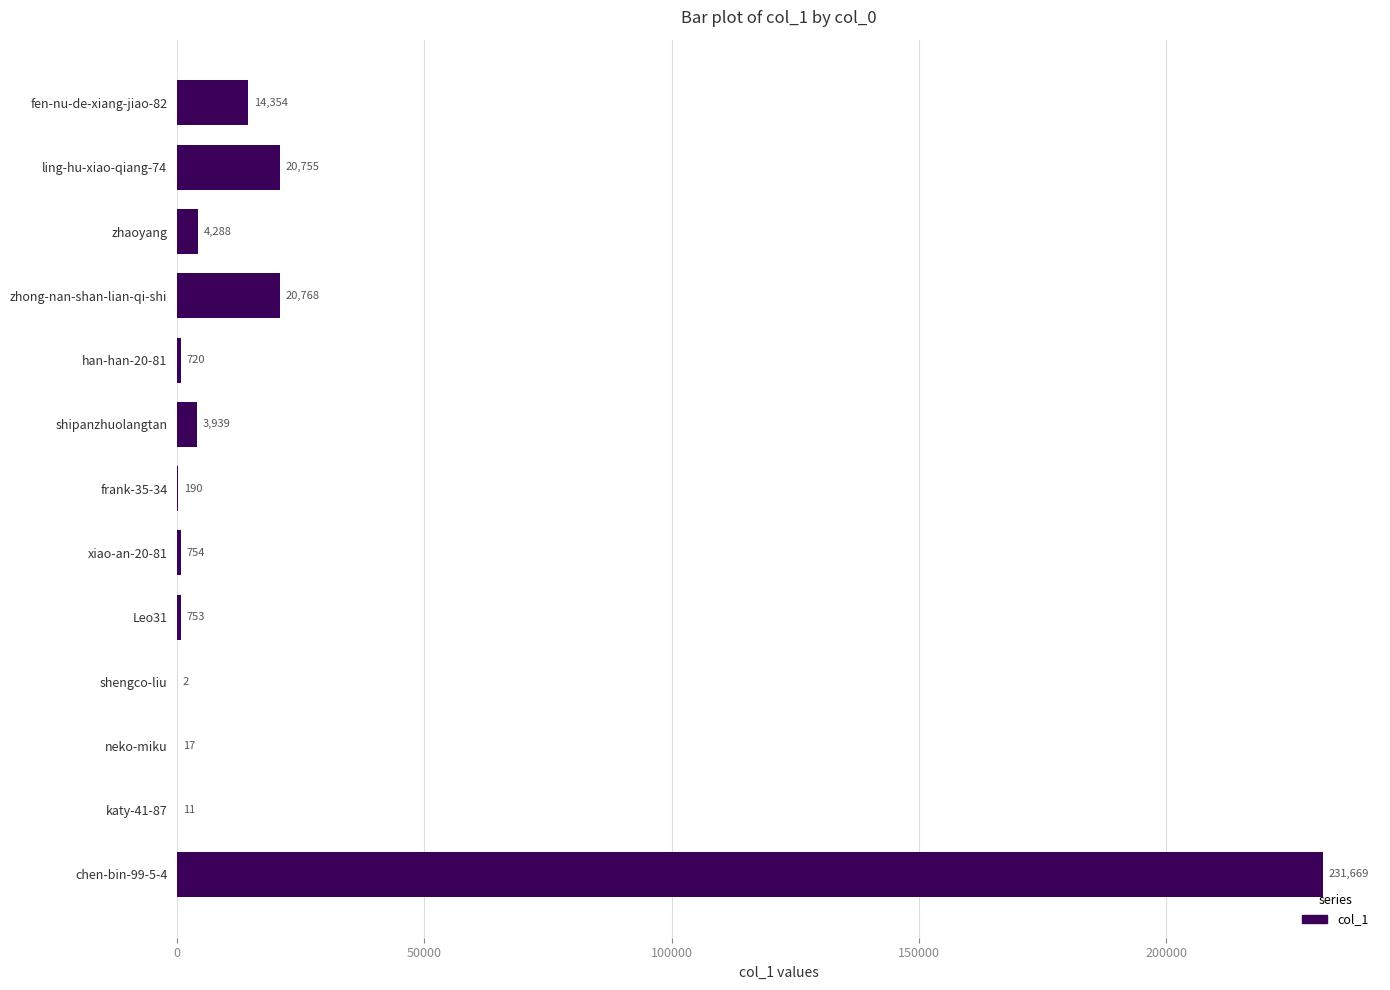

What is the sum of the values at zhong-nan-shan-lian-qi-shi and ling-hu-xiao-qiang-74?

41523